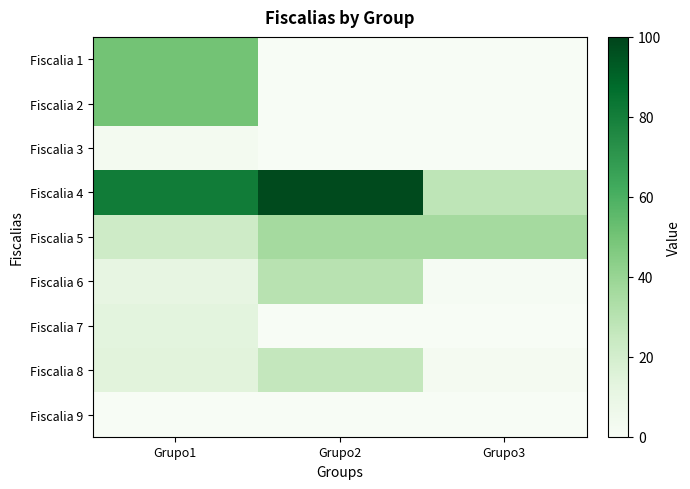

What is the difference between the highest and lowest values at Grupo1?

81